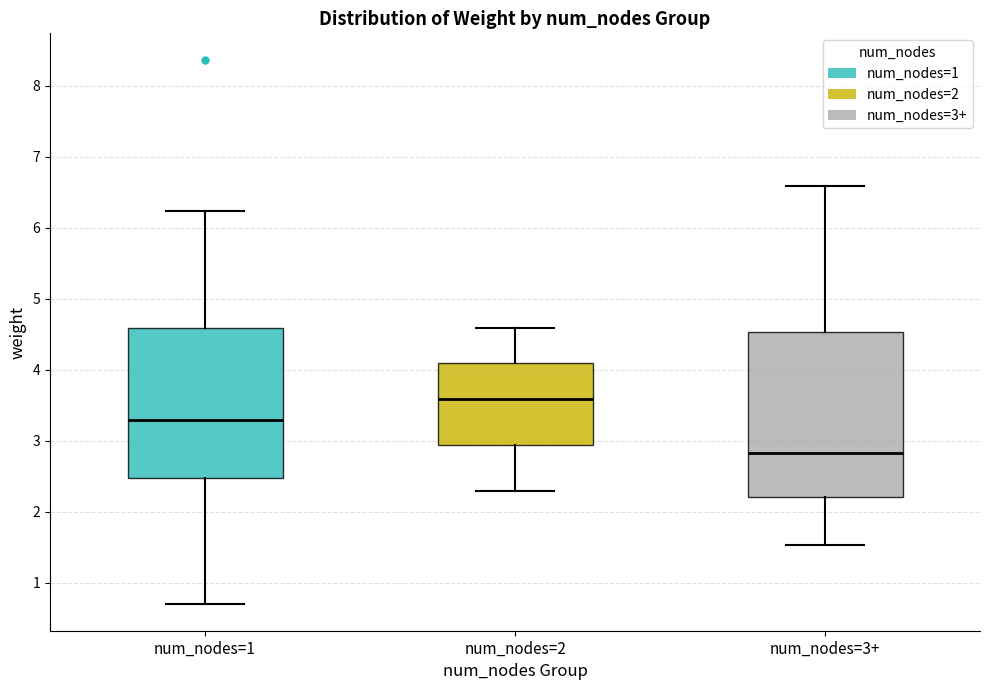

Where does the lower whisker of the box for num_nodes=3+ end on the y-axis? The values are not printed on the chart, so give them approximately, as read against the axis.

1.5